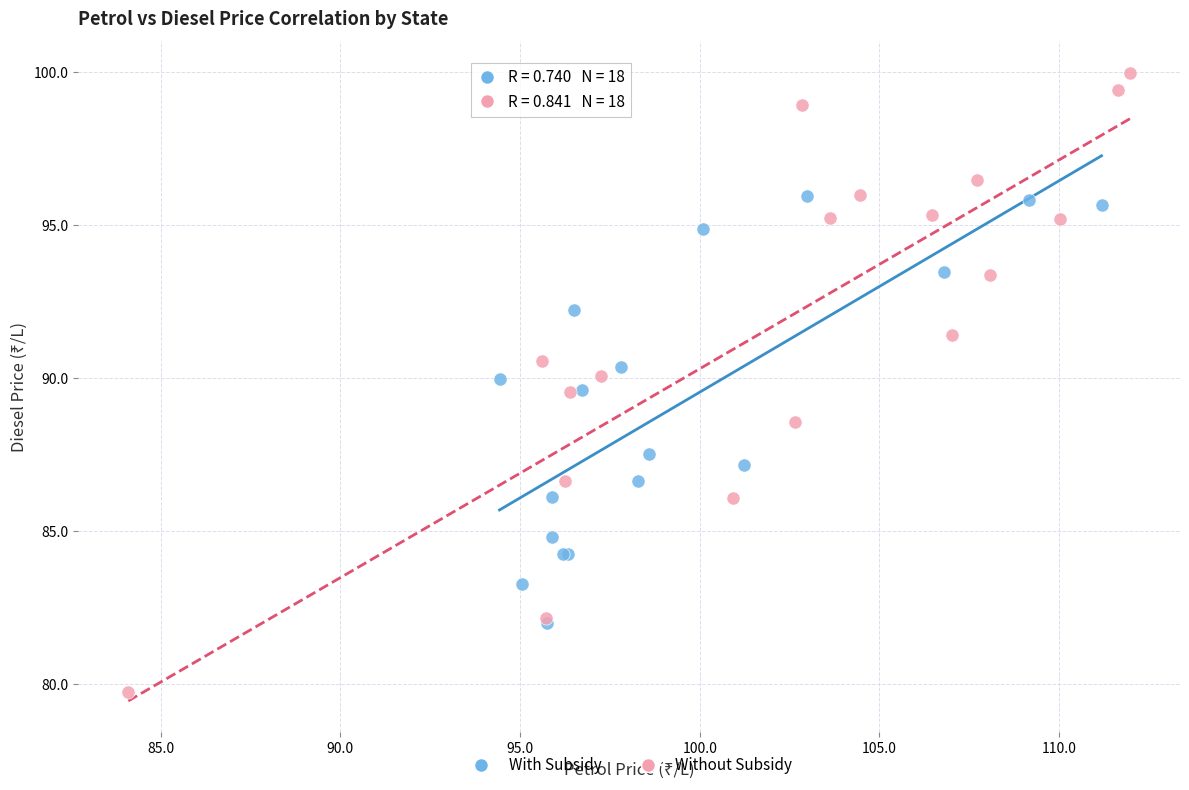

Which series has the widest spread of Y values?

Without Subsidy